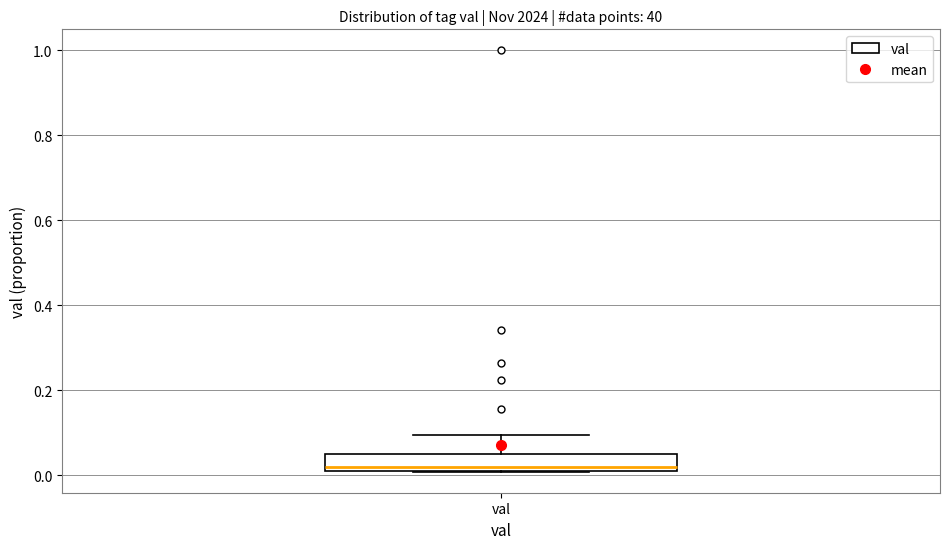

Where is the lower edge of the box for val on the y-axis? The values are not printed on the chart, so give them approximately, as read against the axis.

0.02